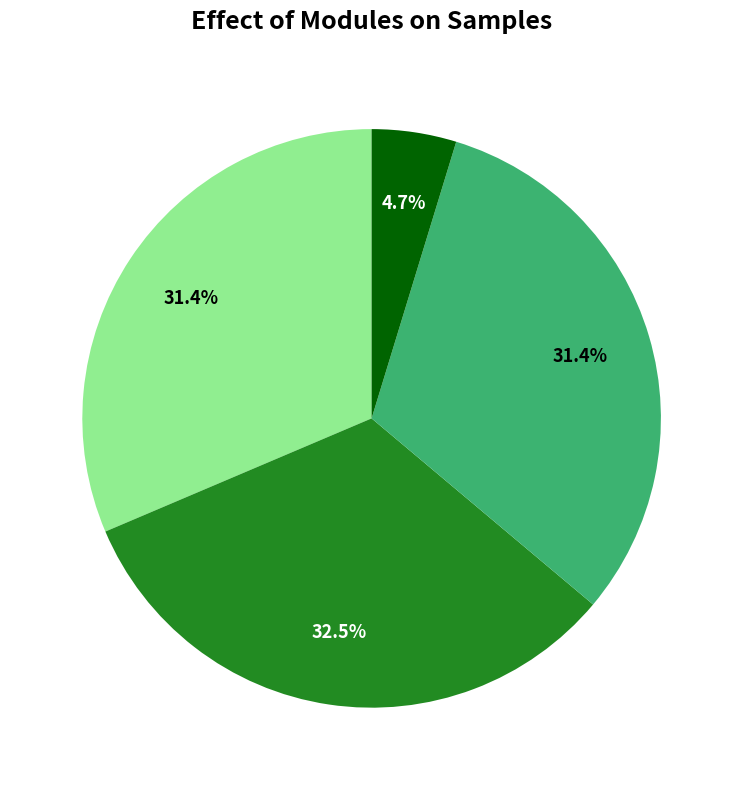

Does any single category account for the majority?

No